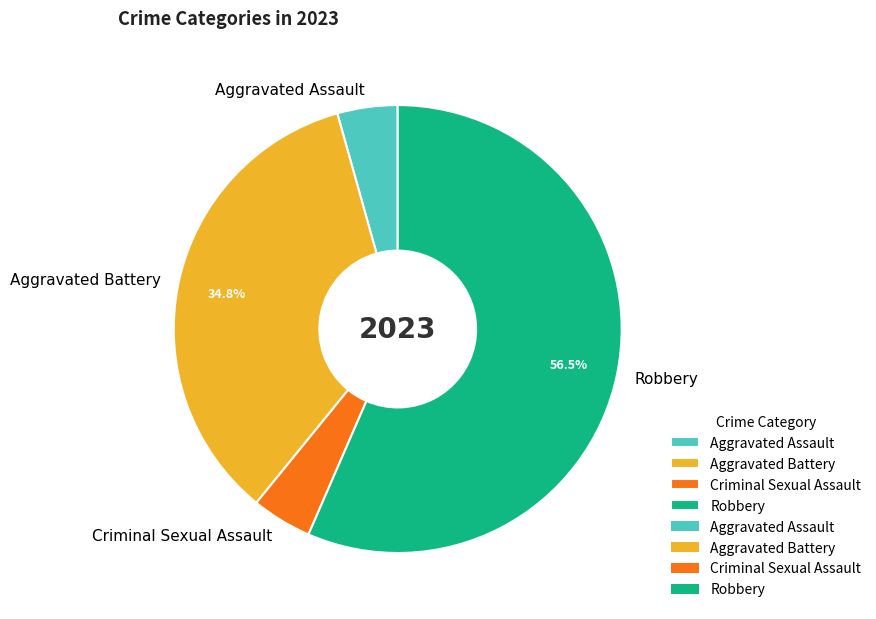

To the nearest percent, what is the difference between the Robbery and Aggravated Assault slice percentages?

52%